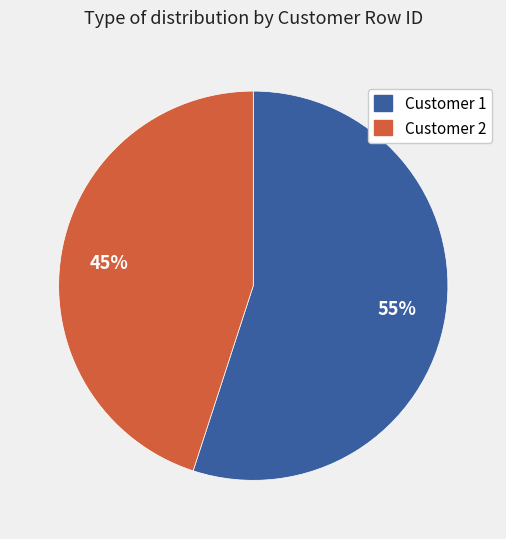

Which category has the biggest portion of the pie?

Customer 1